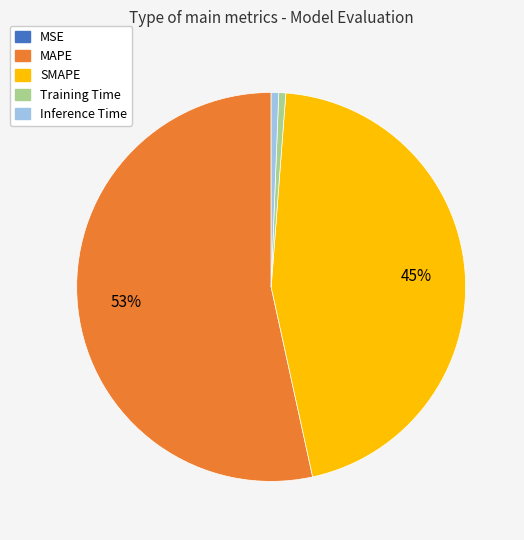

Does Inference Time account for over 50% of the chart?

No